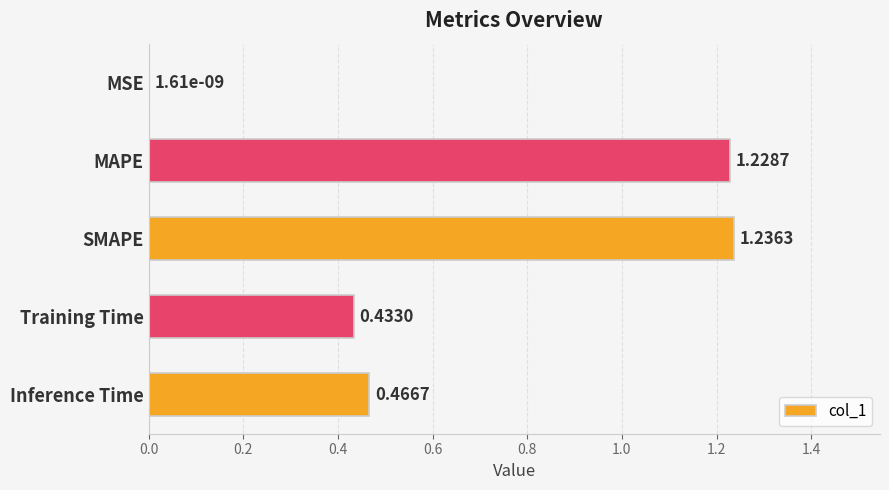

What is the change in value from SMAPE to Inference Time?

-0.8